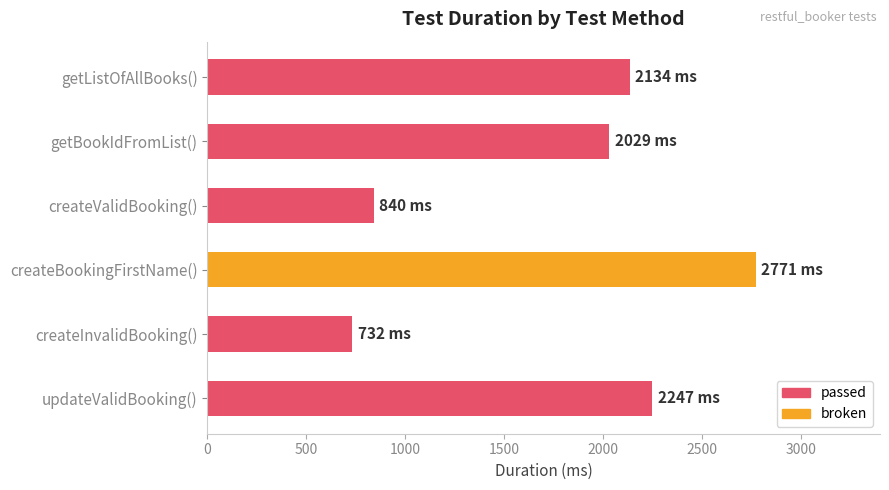

What value does the data have at getListOfAllBooks(), to the nearest 50?

2150